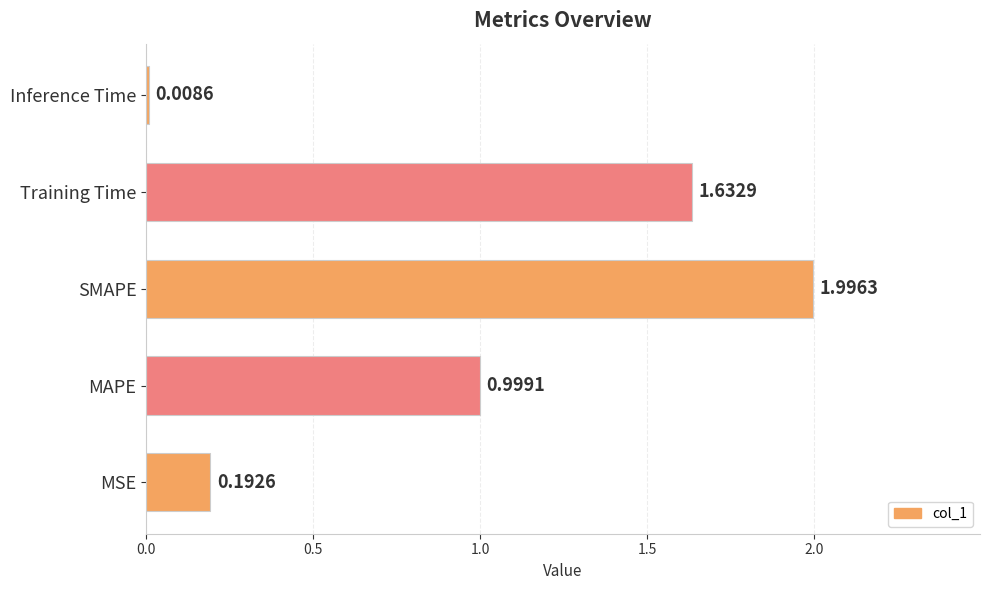

What is the sum of all values?

4.8